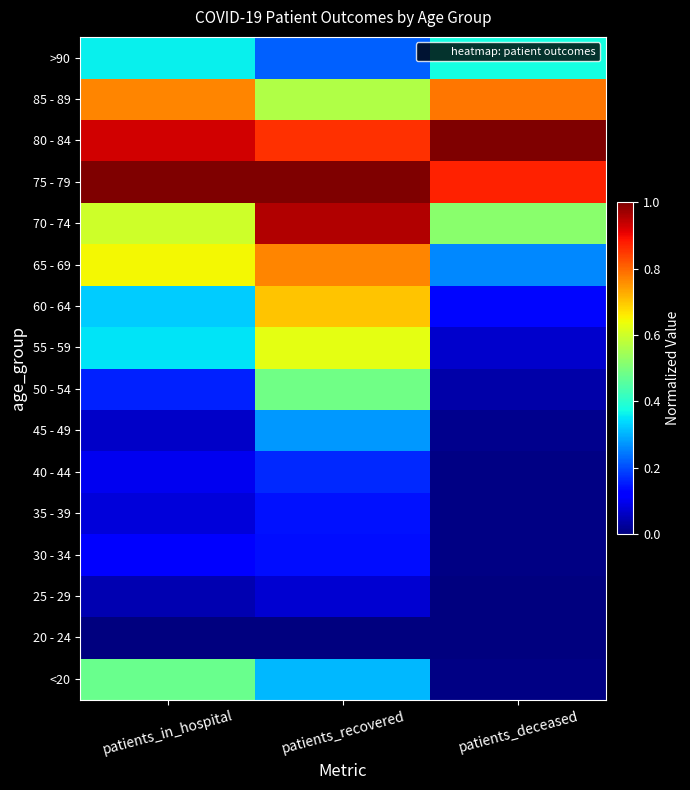

What is the spread (max minus min) of values at patients_recovered?

1.0